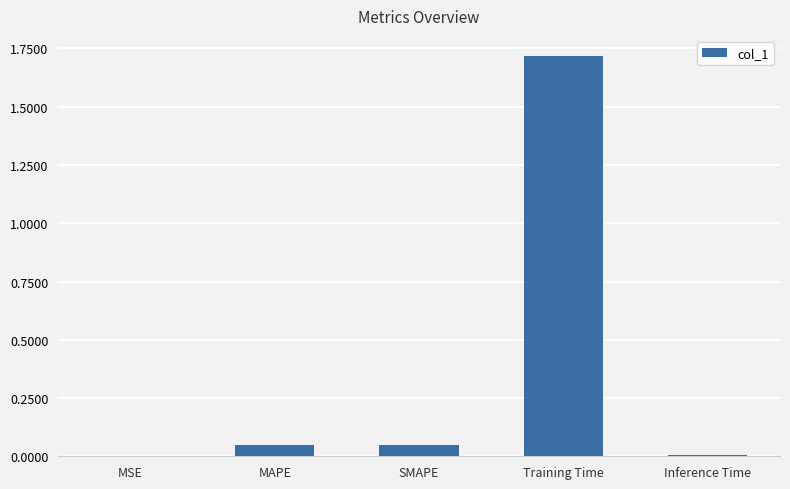

The chart shows a value of 0.7 at Training Time. True or false?

False